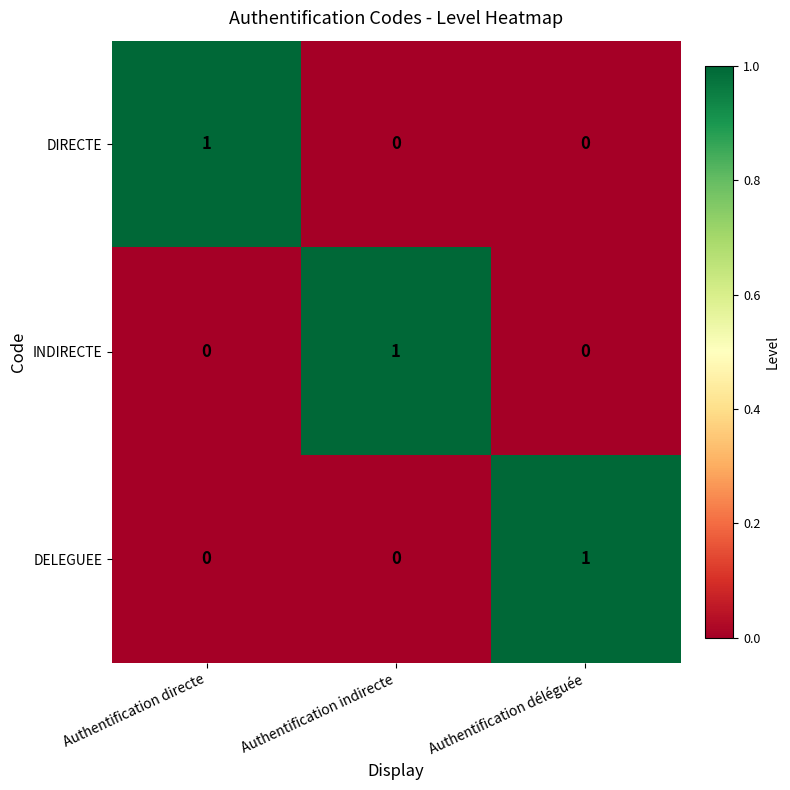

At which label does DELEGUEE reach its peak?

Authentification déléguée